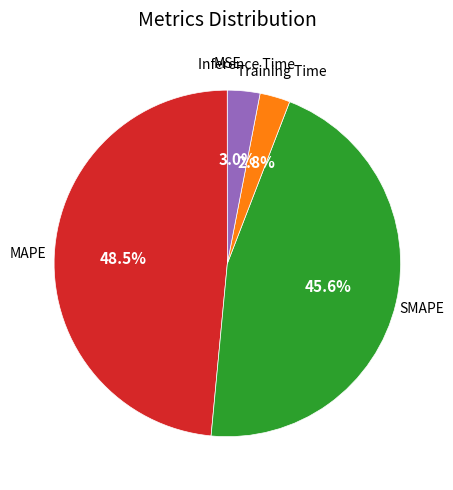

Is there any slice that represents more than half of the pie?

No